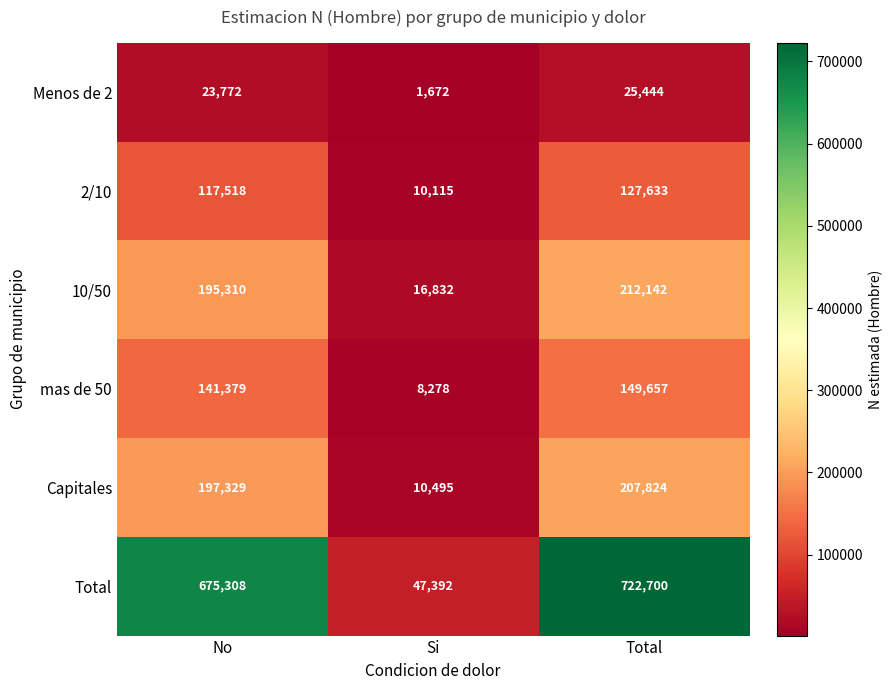

Reading right to left, transcribe all the data shown in this chart.

Menos de 2: Total=25444	Si=1672	No=23772
2/10: Total=127633	Si=10115	No=117518
10/50: Total=212142	Si=16832	No=195310
mas de 50: Total=149657	Si=8278	No=141379
Capitales: Total=207824	Si=10495	No=197329
Total: Total=722700	Si=47392	No=675308